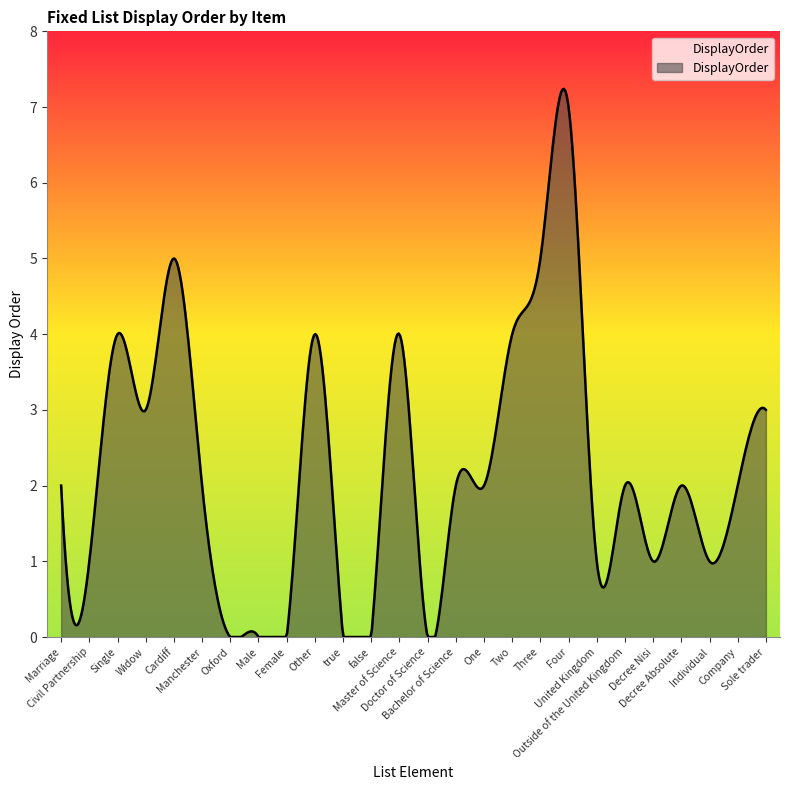

What is the maximum value shown in the chart?

7.2